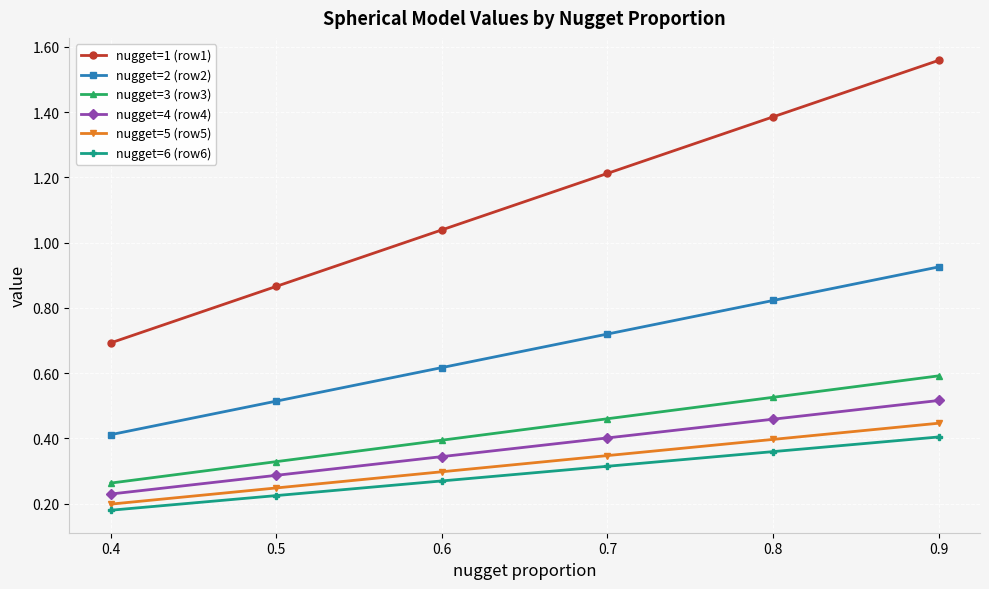

Does the chart display data point markers on the line(s)?

Yes